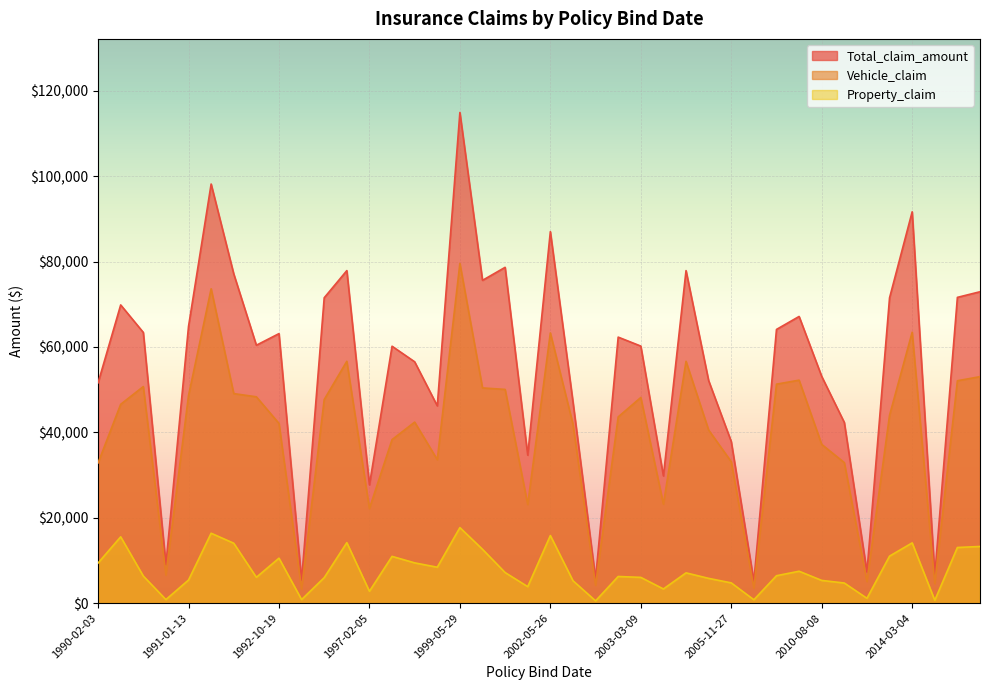

How many distinct data groups are displayed?

3